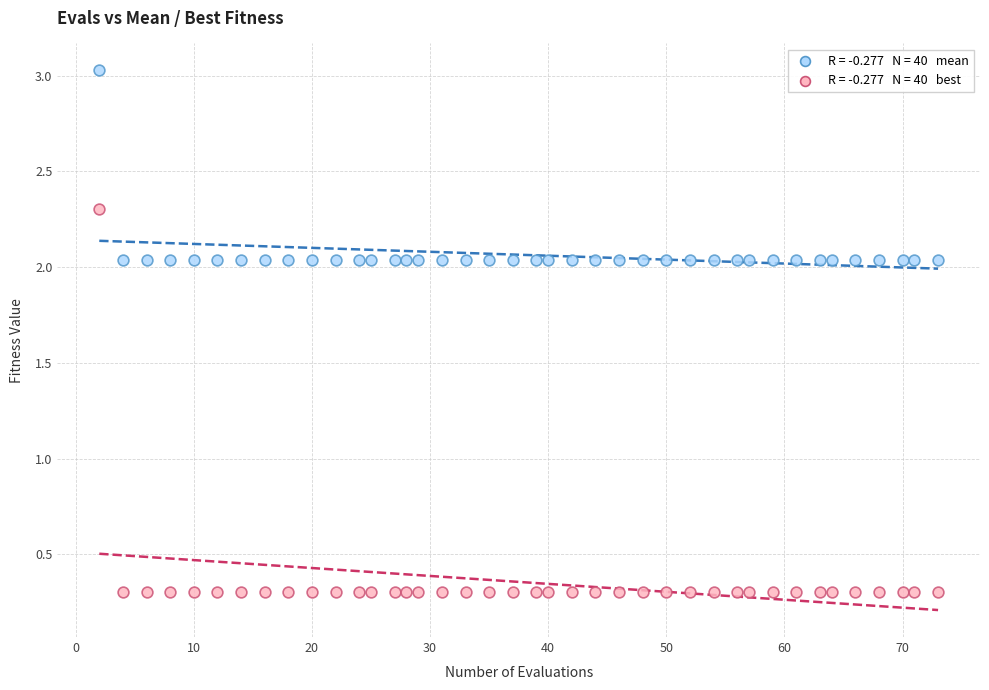

Across all data points, what is the range of X values (max minus min)?

71.0